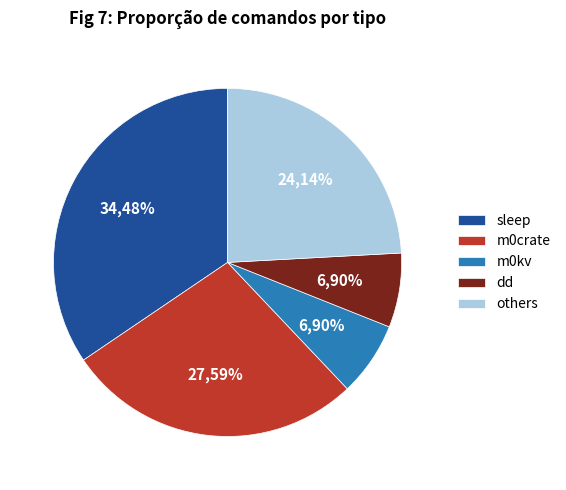

True or false: m0crate accounts for 20% of the total.

False